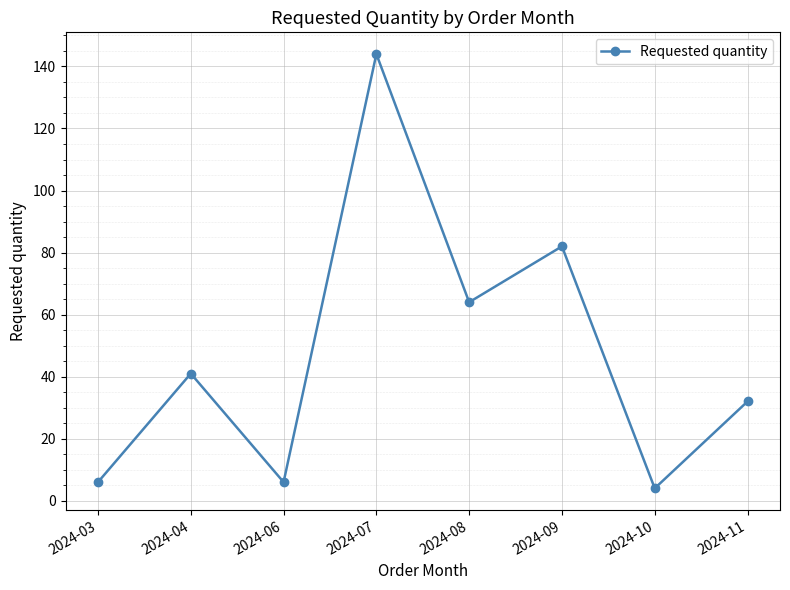

The chart shows a value of 4 at 2024-10. True or false?

True